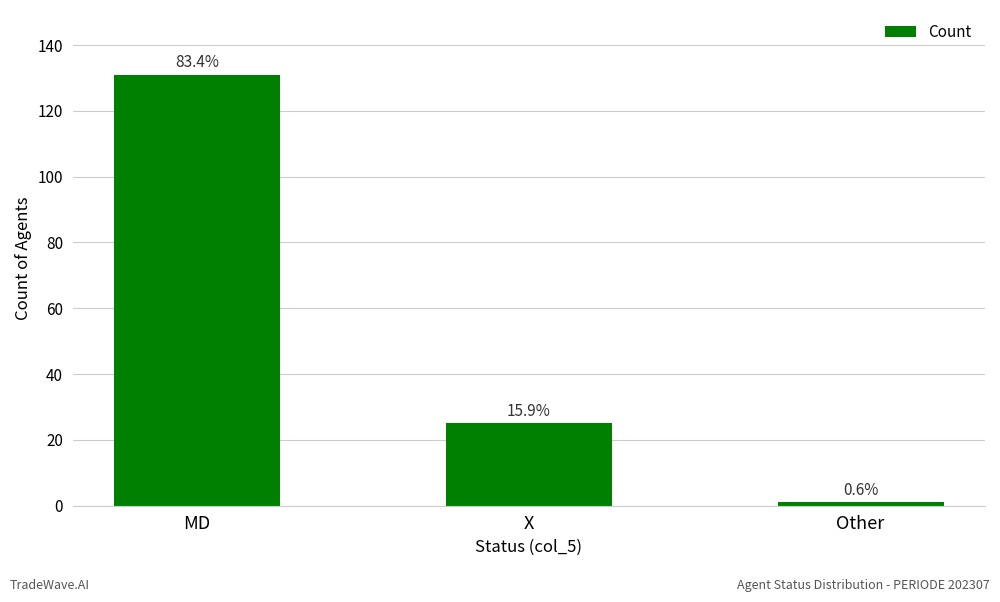

Does the chart contain any negative values?

No